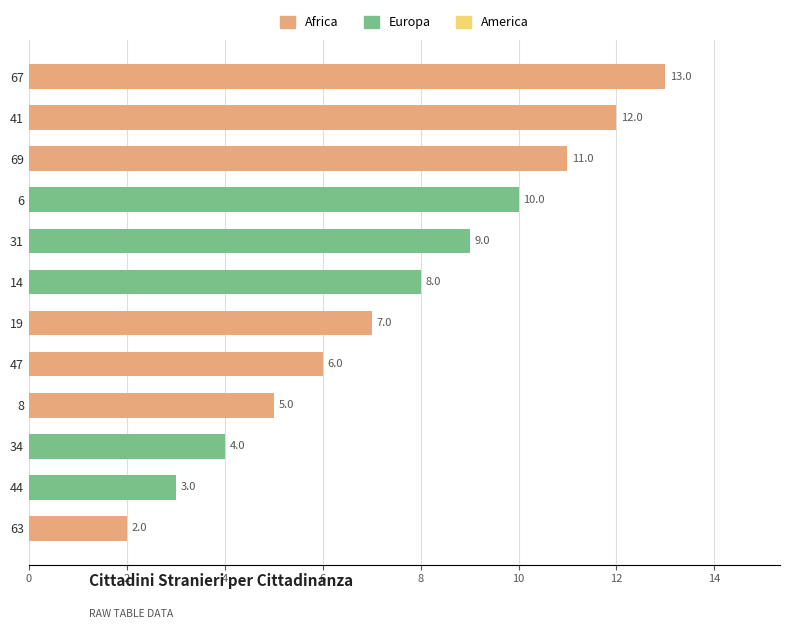

Reading top to bottom, extract all data points from this chart.

67=13	41=12	69=11	6=10	31=9	14=8	19=7	47=6	8=5	34=4	44=3	63=2